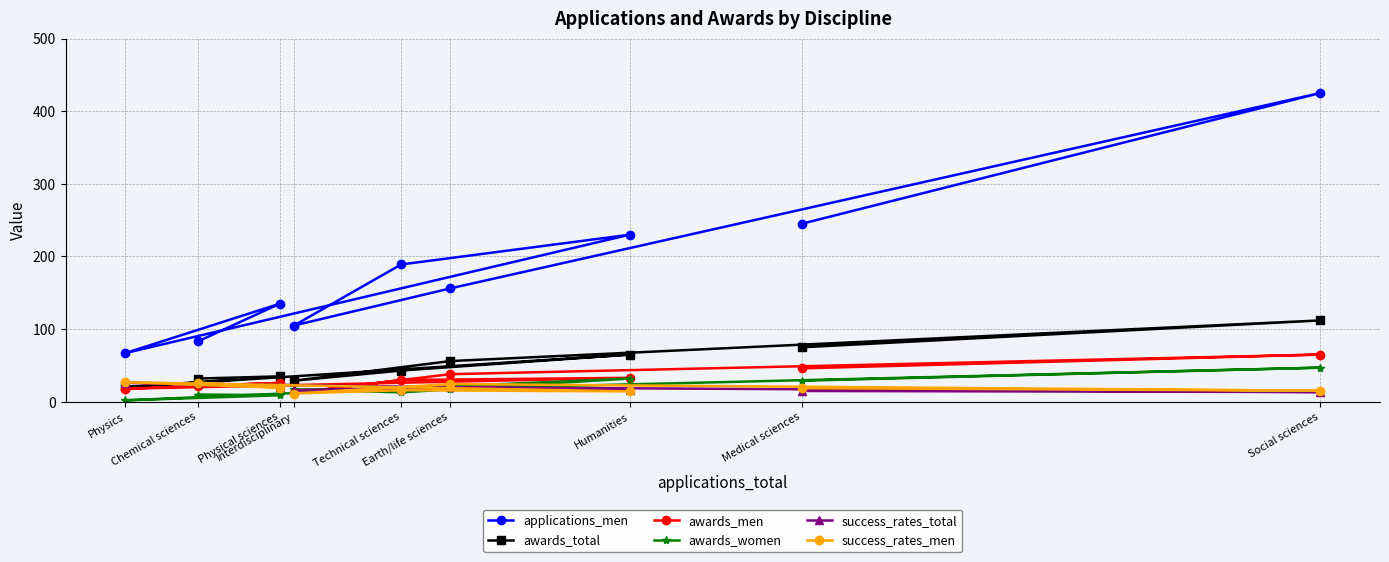

What is the sum of the applications_men values at Medical sciences and Physics?

312.0